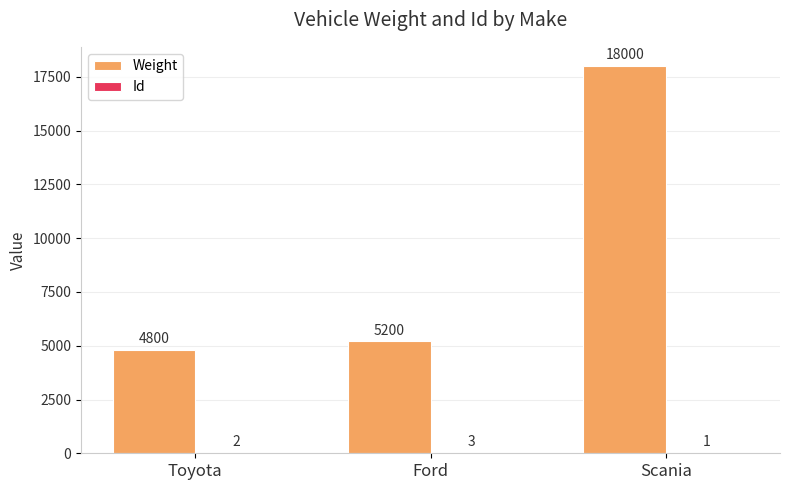

Are the bars horizontal?

No